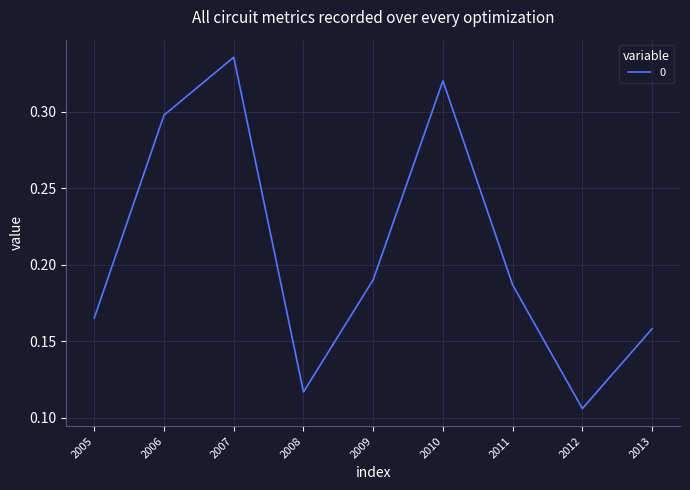

Between 2005 and 2013, which is larger?

2005